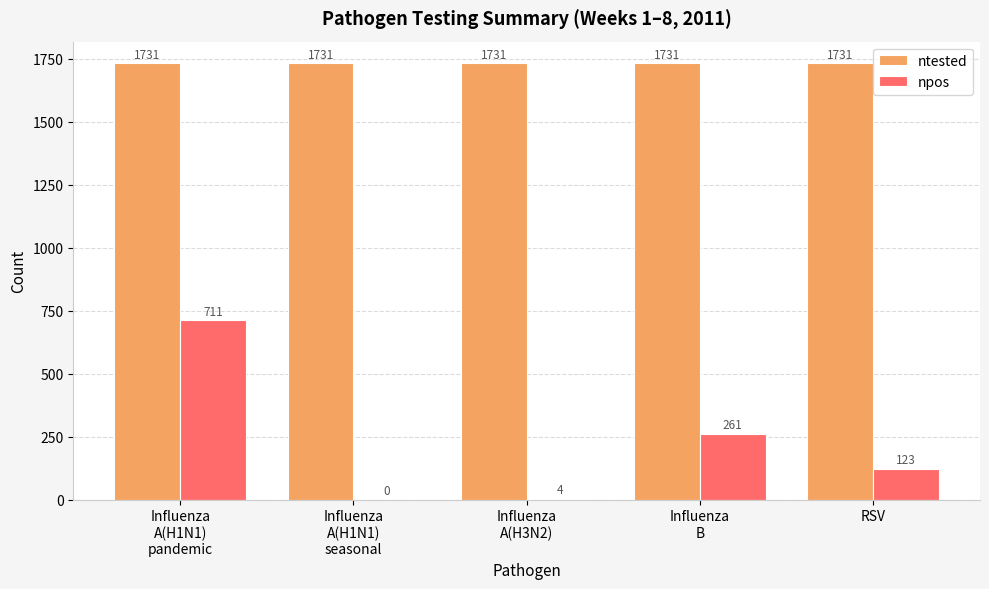

Is it true that npos equals 1237 at Influenza
A(H1N1)
pandemic?

False